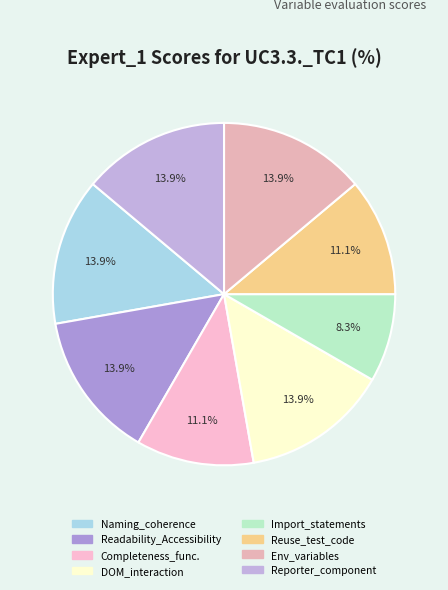

How many segments does this pie chart have?

8